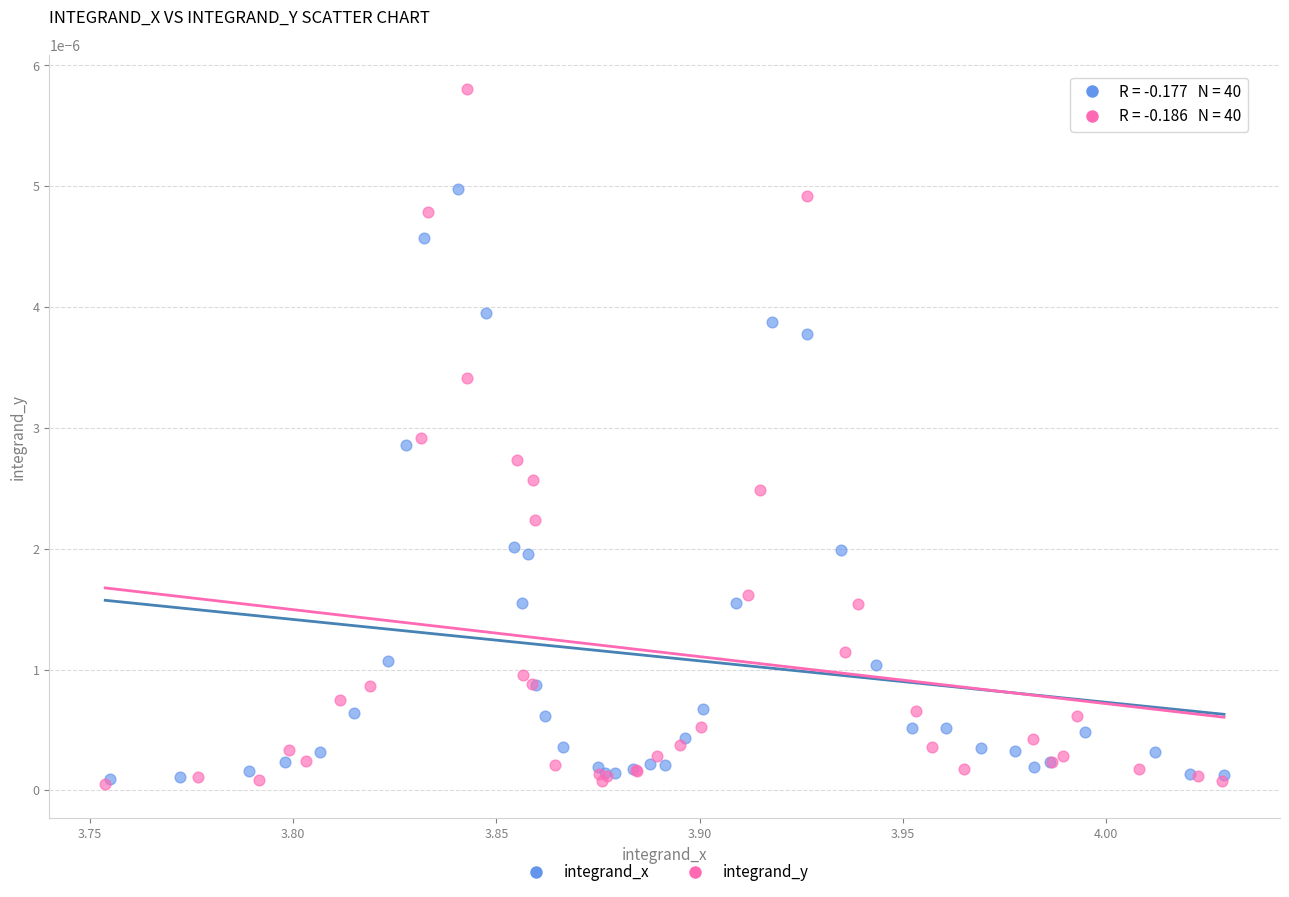

Which series has the widest spread of Y values?

integrand_y